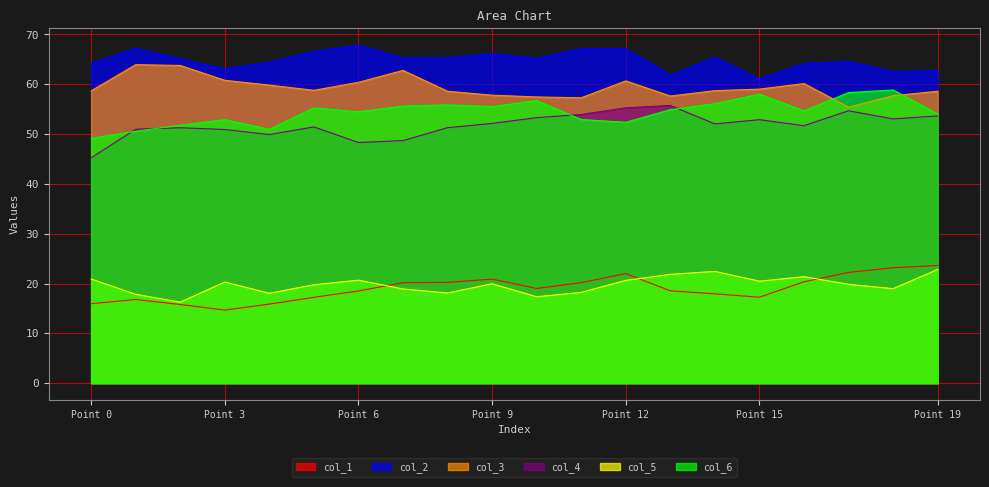

True or false: col_1 has a value of 29.1 at 1.

False